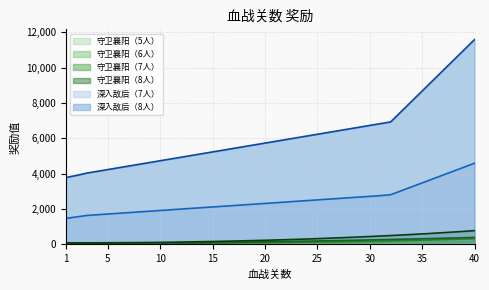

True or false: 守卫襄阳（8人） has a value of 33 at 7.

False